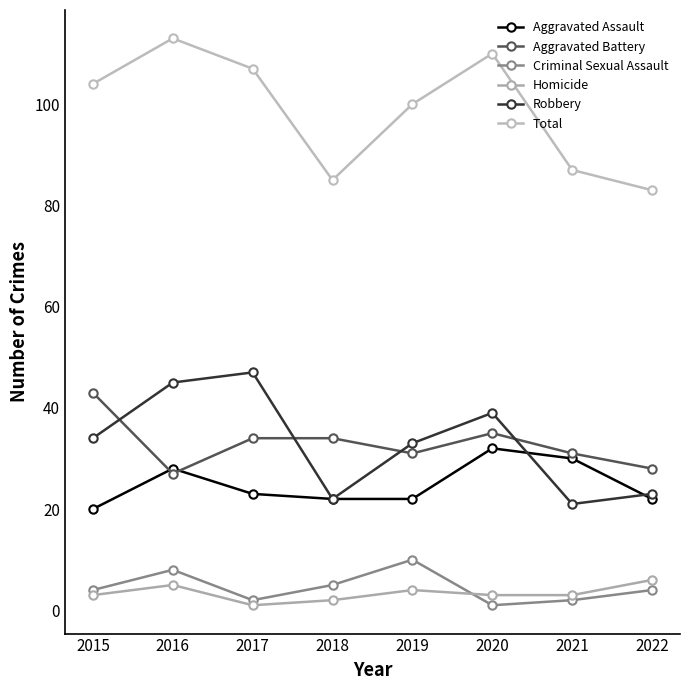

Does the chart have visible grid lines?

No